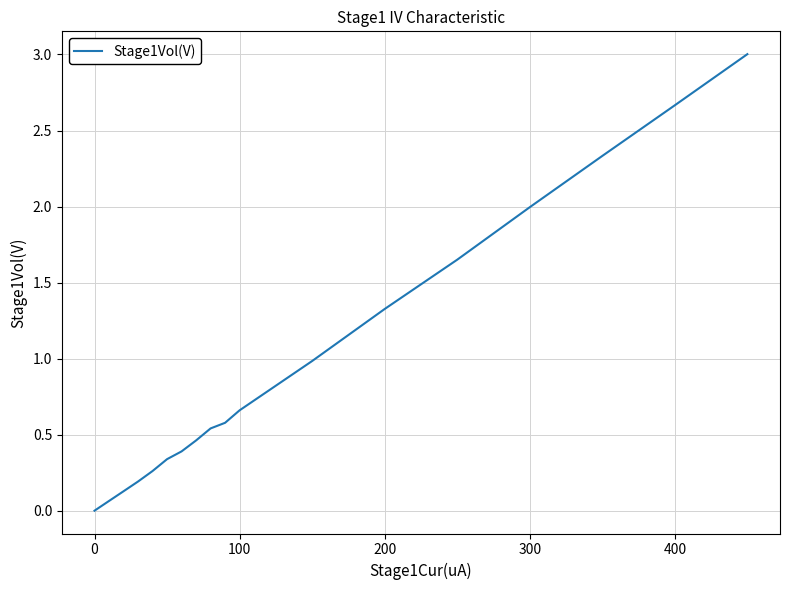

What is the difference between the maximum and minimum values?

3.0